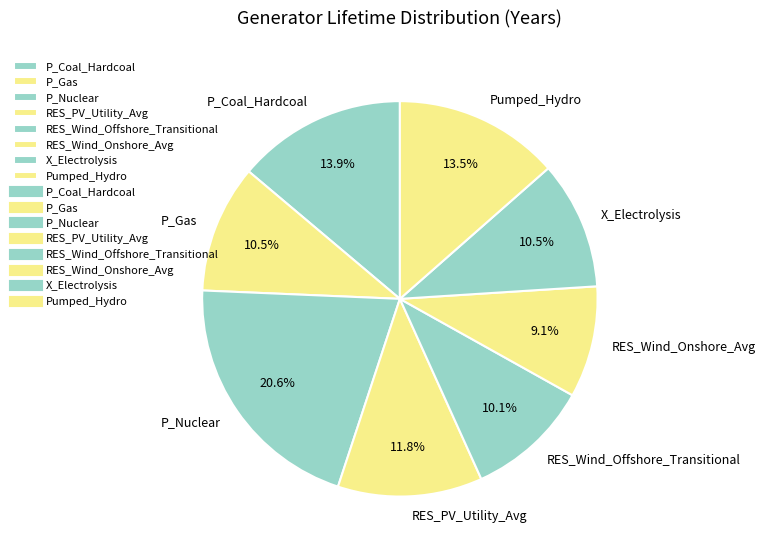

Is there a majority slice in this chart?

No